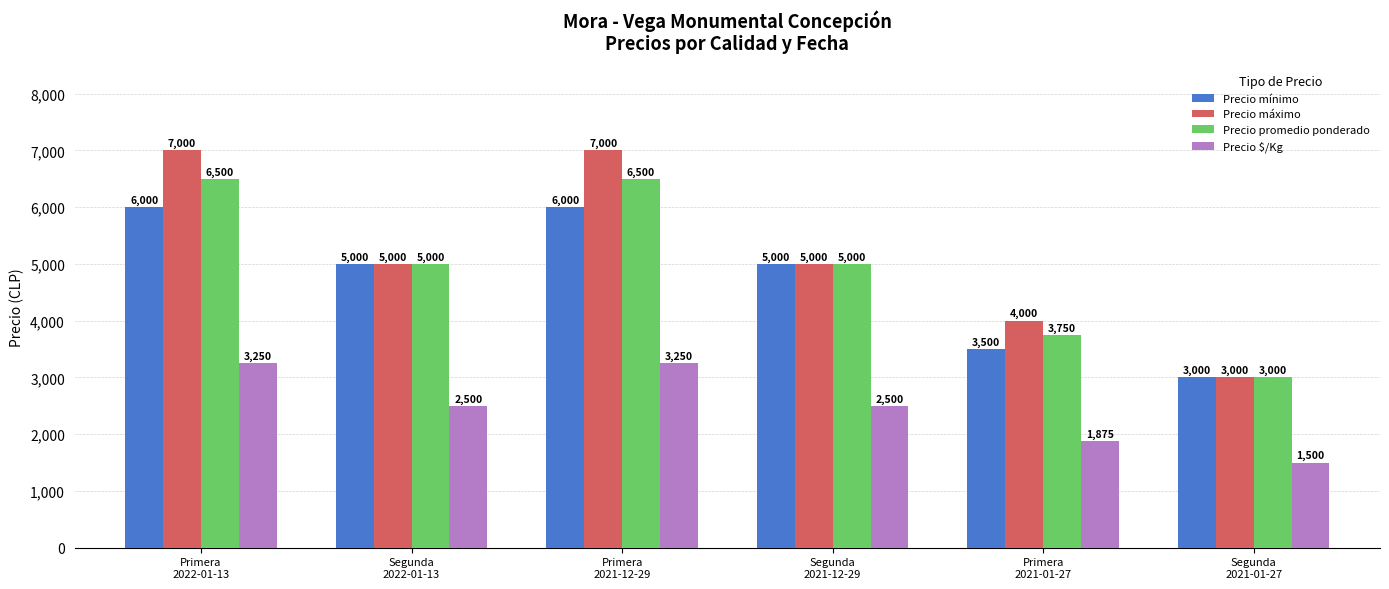

Which series has the widest spread of values?

Precio máximo